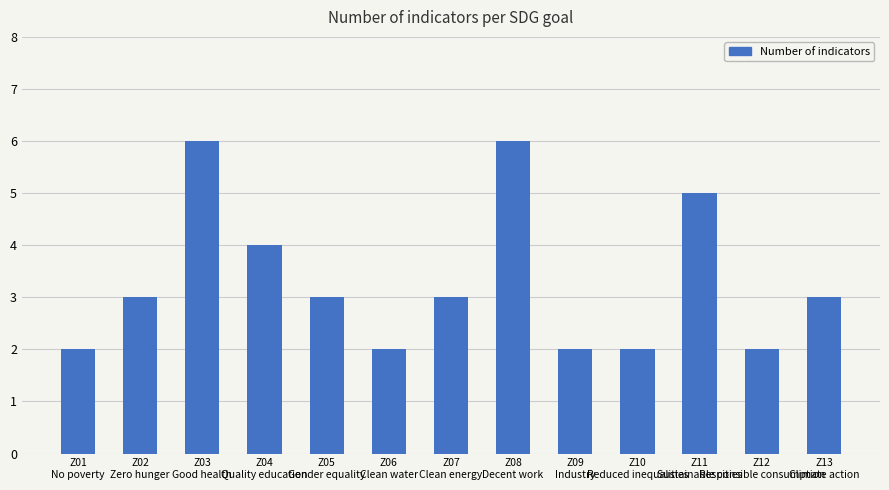

What is the maximum value shown in the chart?

6